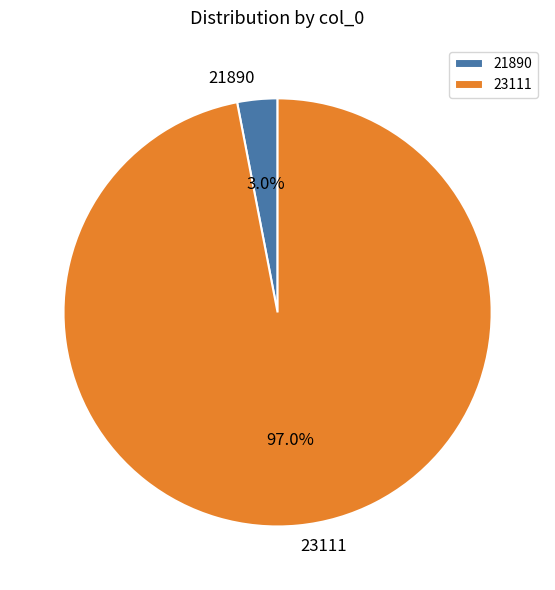

Between 21890 and 23111, which is larger?

23111